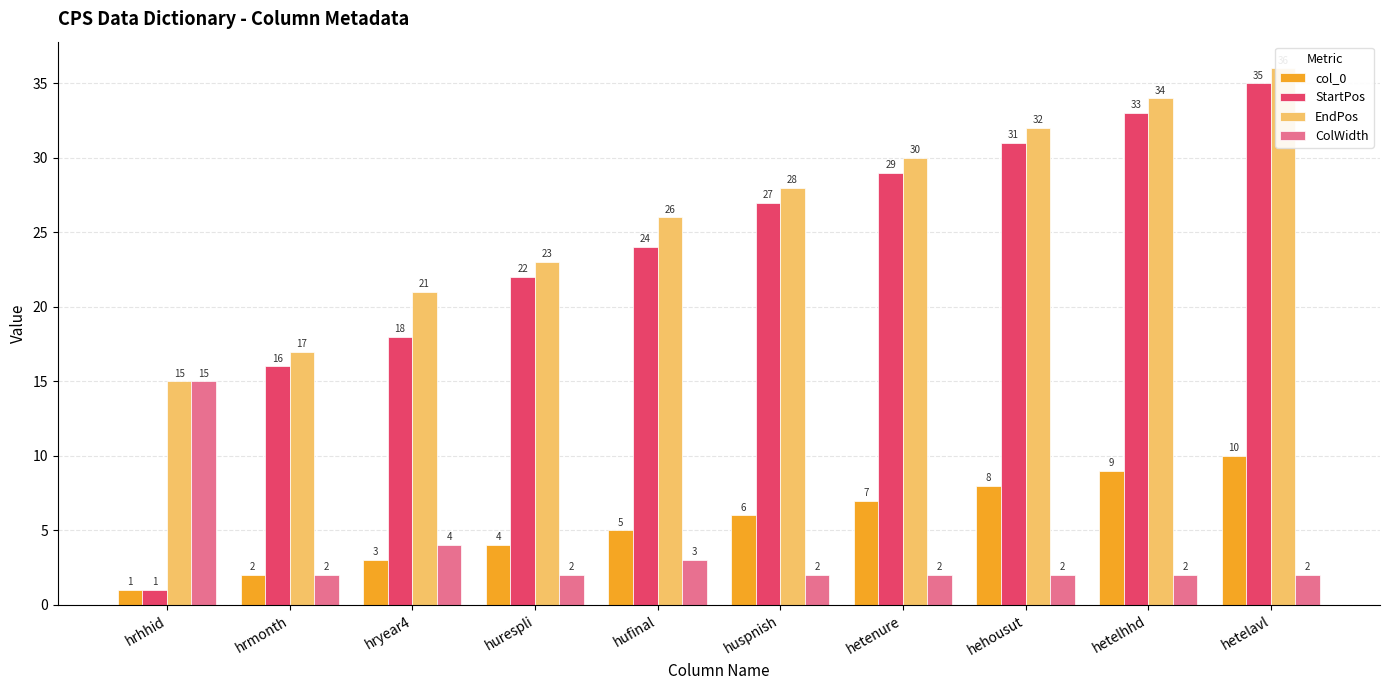

What is the sum of the ColWidth values at hufinal and huspnish?

5